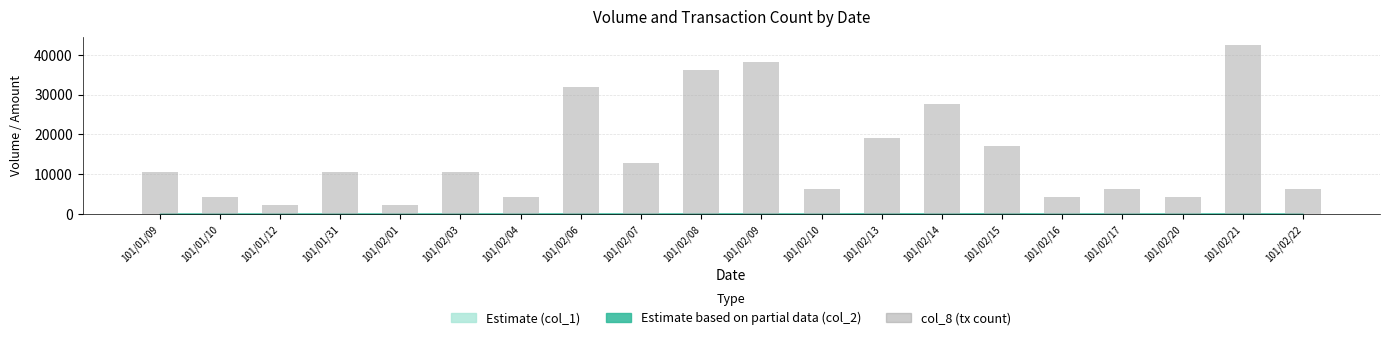

Reading left to right, what are all the values shown in this chart?

101/01/09=10620	101/01/10=4248	101/01/12=2124	101/01/31=10620	101/02/01=2124	101/02/03=10620	101/02/04=4248	101/02/06=31860	101/02/07=12744	101/02/08=36108	101/02/09=38232	101/02/10=6372	101/02/13=19116	101/02/14=27612	101/02/15=16992	101/02/16=4248	101/02/17=6372	101/02/20=4248	101/02/21=42480	101/02/22=6372